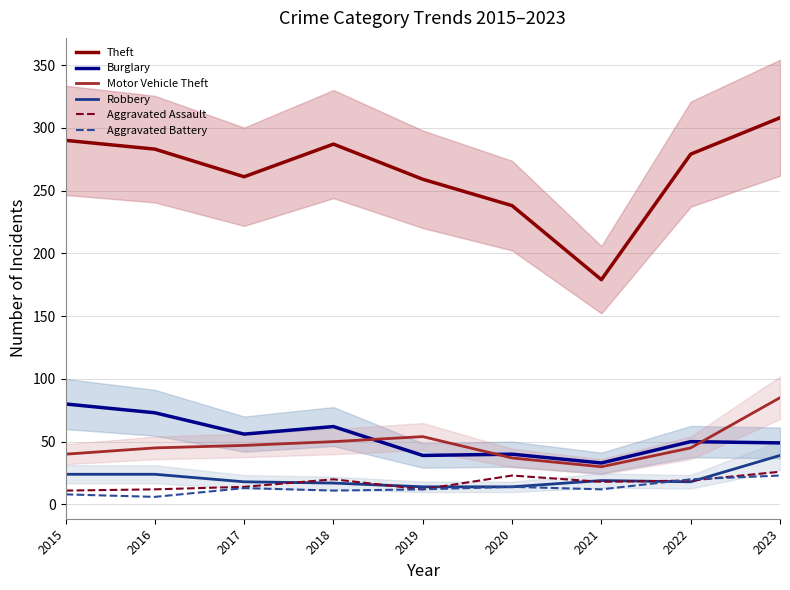

Which series ends up on top after the final intersection of Robbery and Aggravated Battery?

Robbery